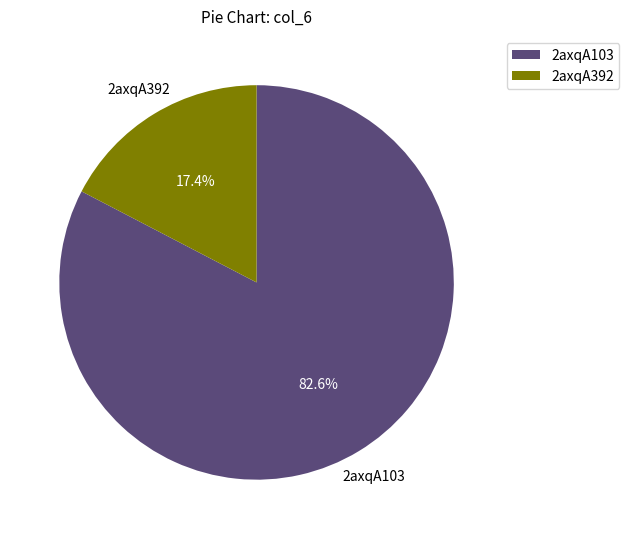

Is it true that 2axqA392 is 17% of the pie?

True